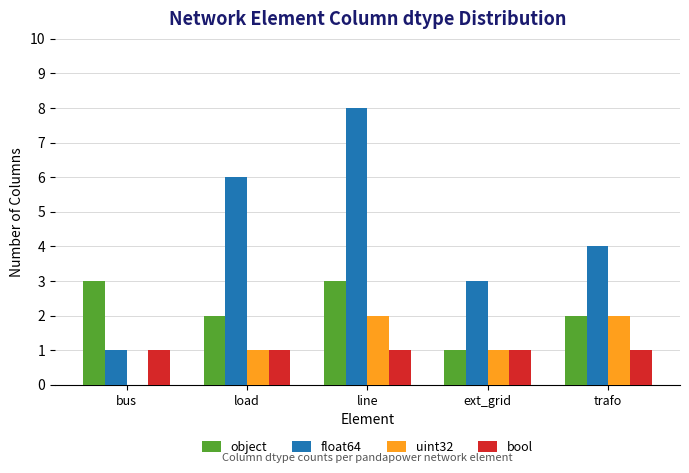

Which series has the widest spread of values?

float64